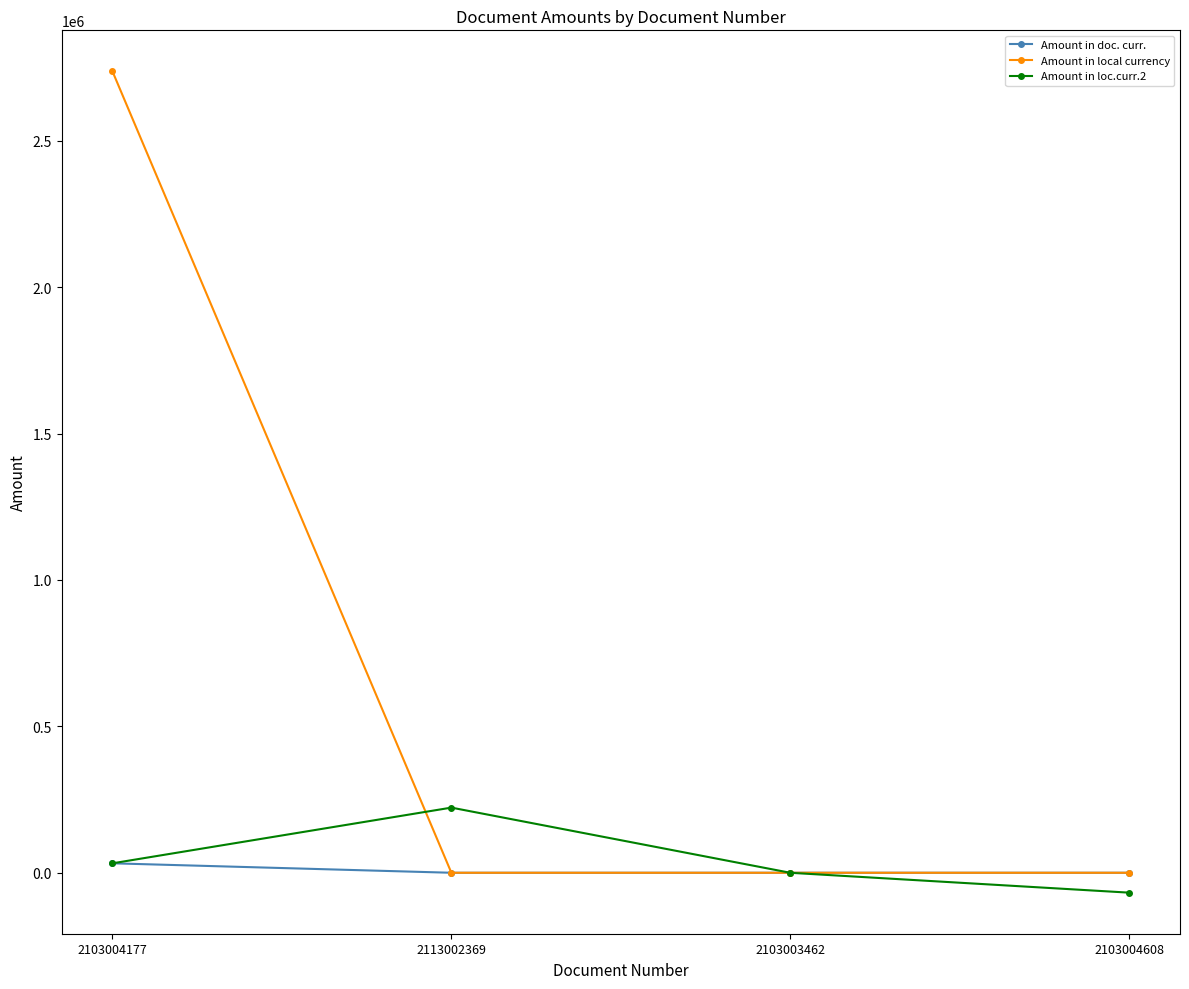

What are all the series names shown in the legend?

Amount in doc. curr., Amount in local currency, Amount in loc.curr.2